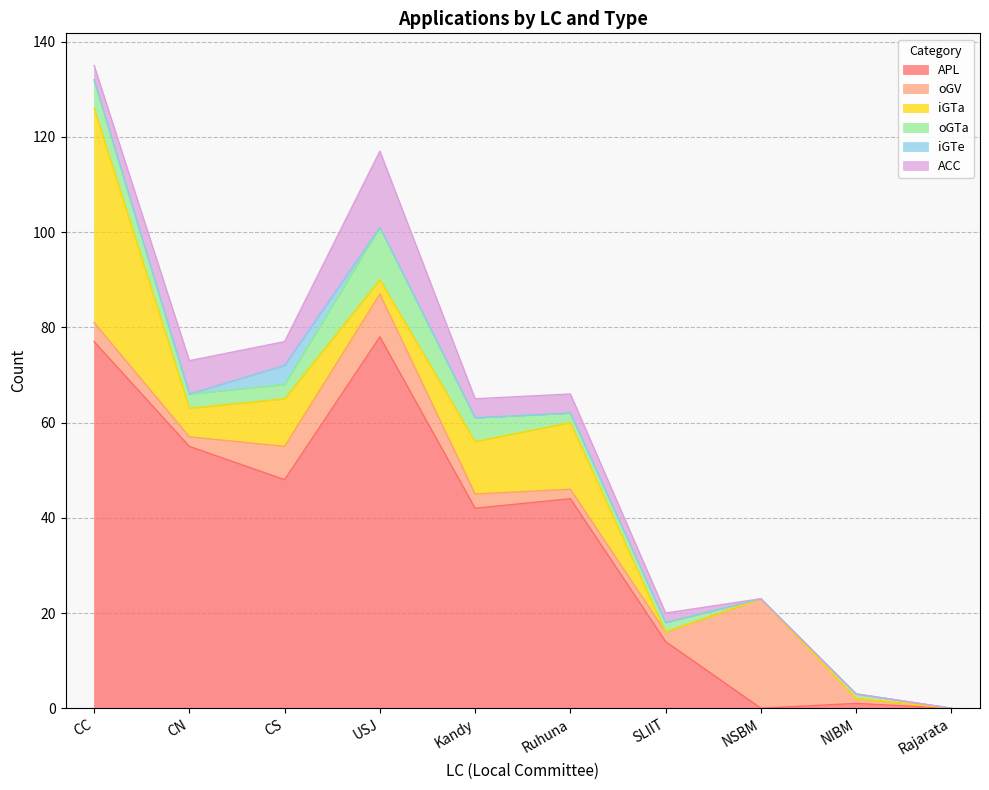

Where is APL nearest to the value 39?

Kandy